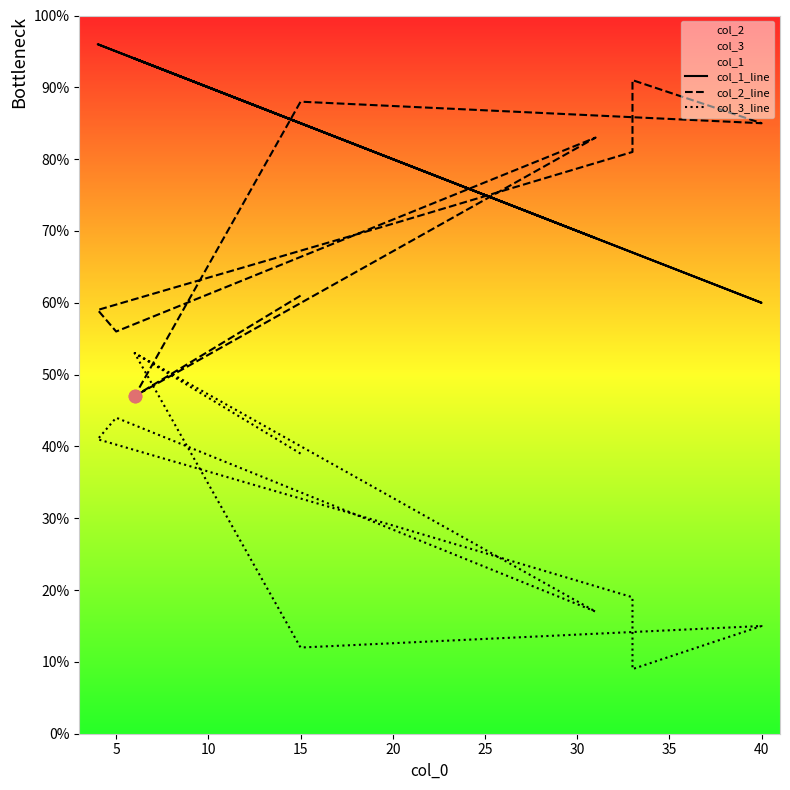

What is the total value across all series at 10?

169